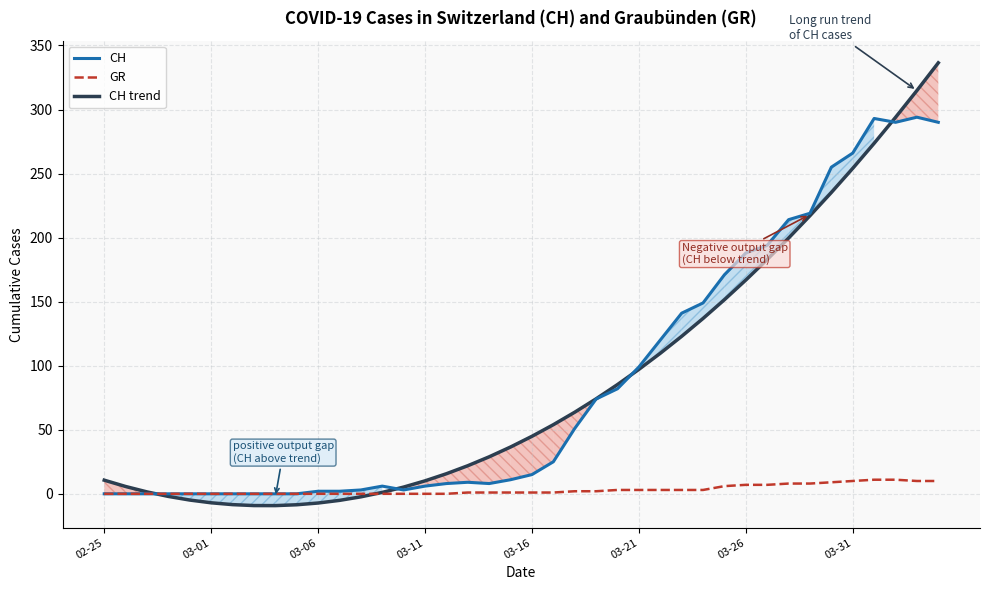

The GR series shows 1.0 at 17. True or false?

True